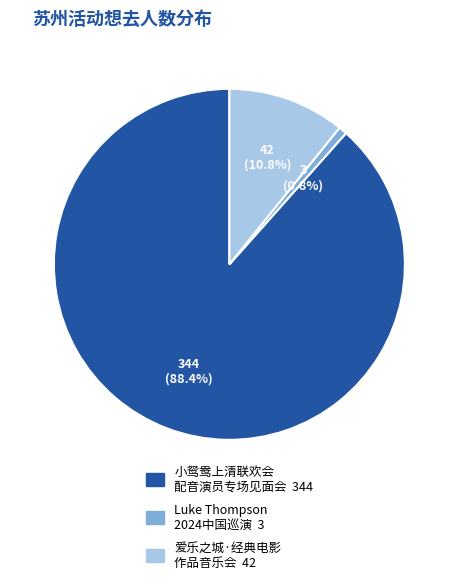

Is there a majority slice in this chart?

Yes